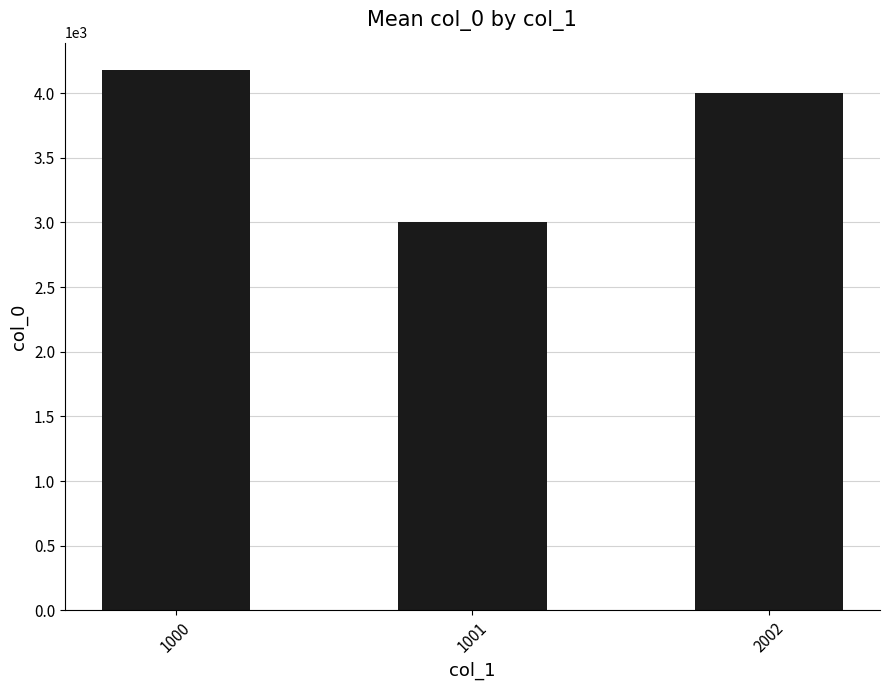

What is the difference between the values at 1001 and 2002?

1002.0